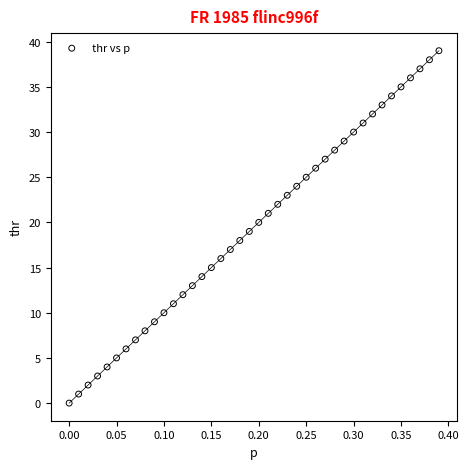

What is the range of Y values (max minus min)?

39